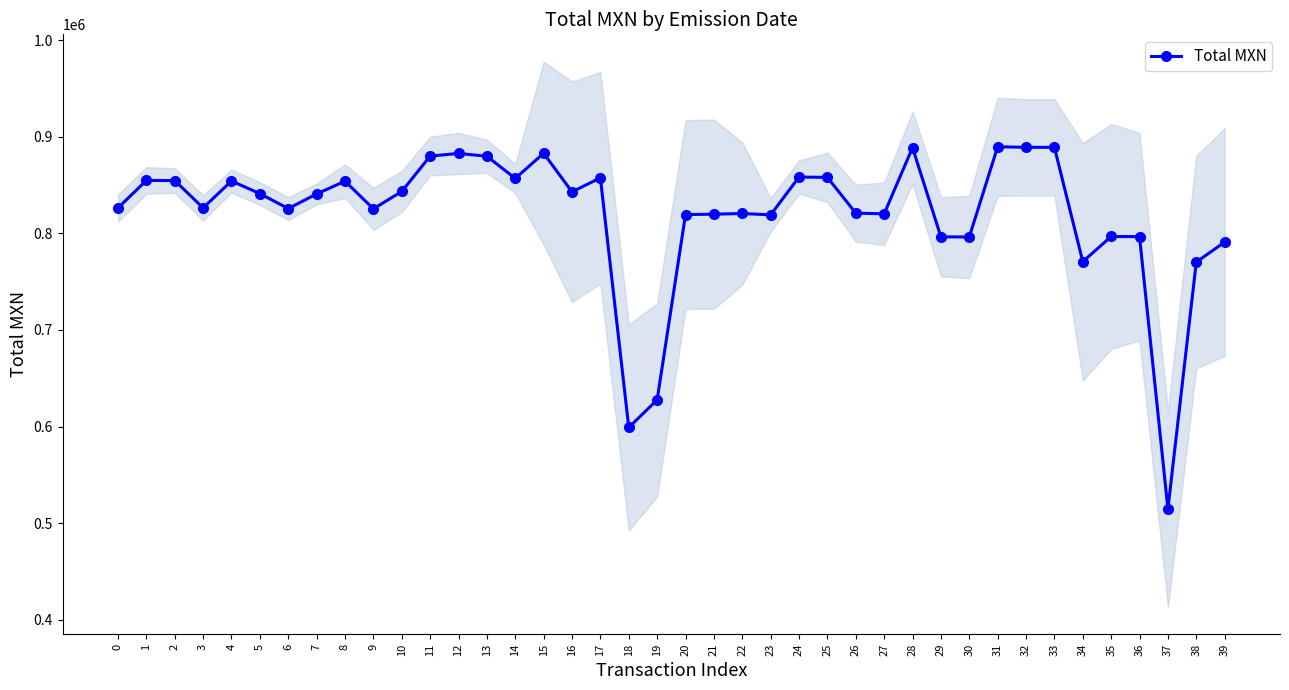

Is it true that the value at 22 is 820536.3?

True